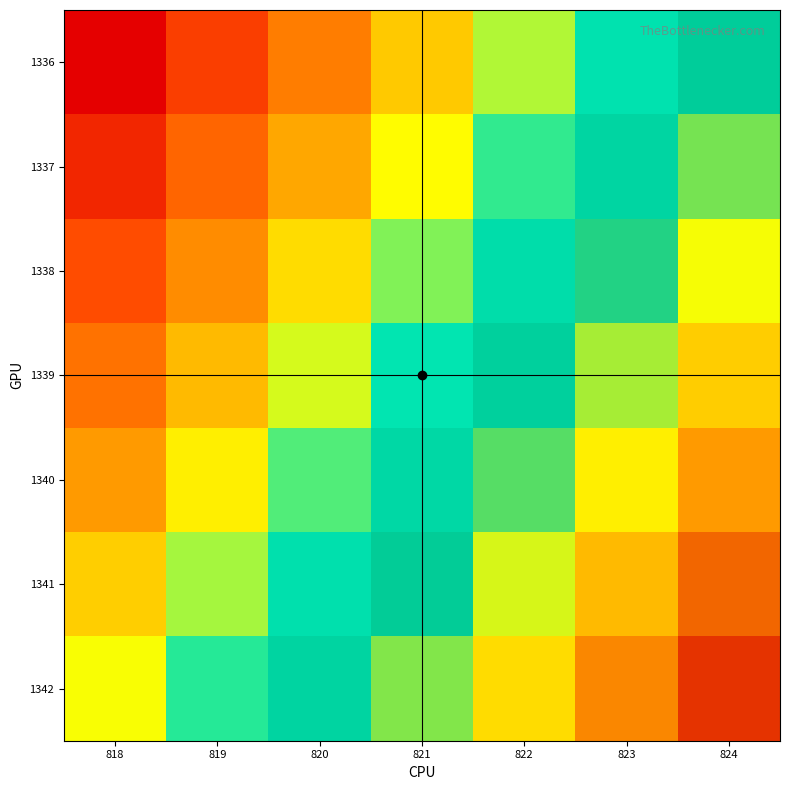

What is the total value across all series at 821?

3.5